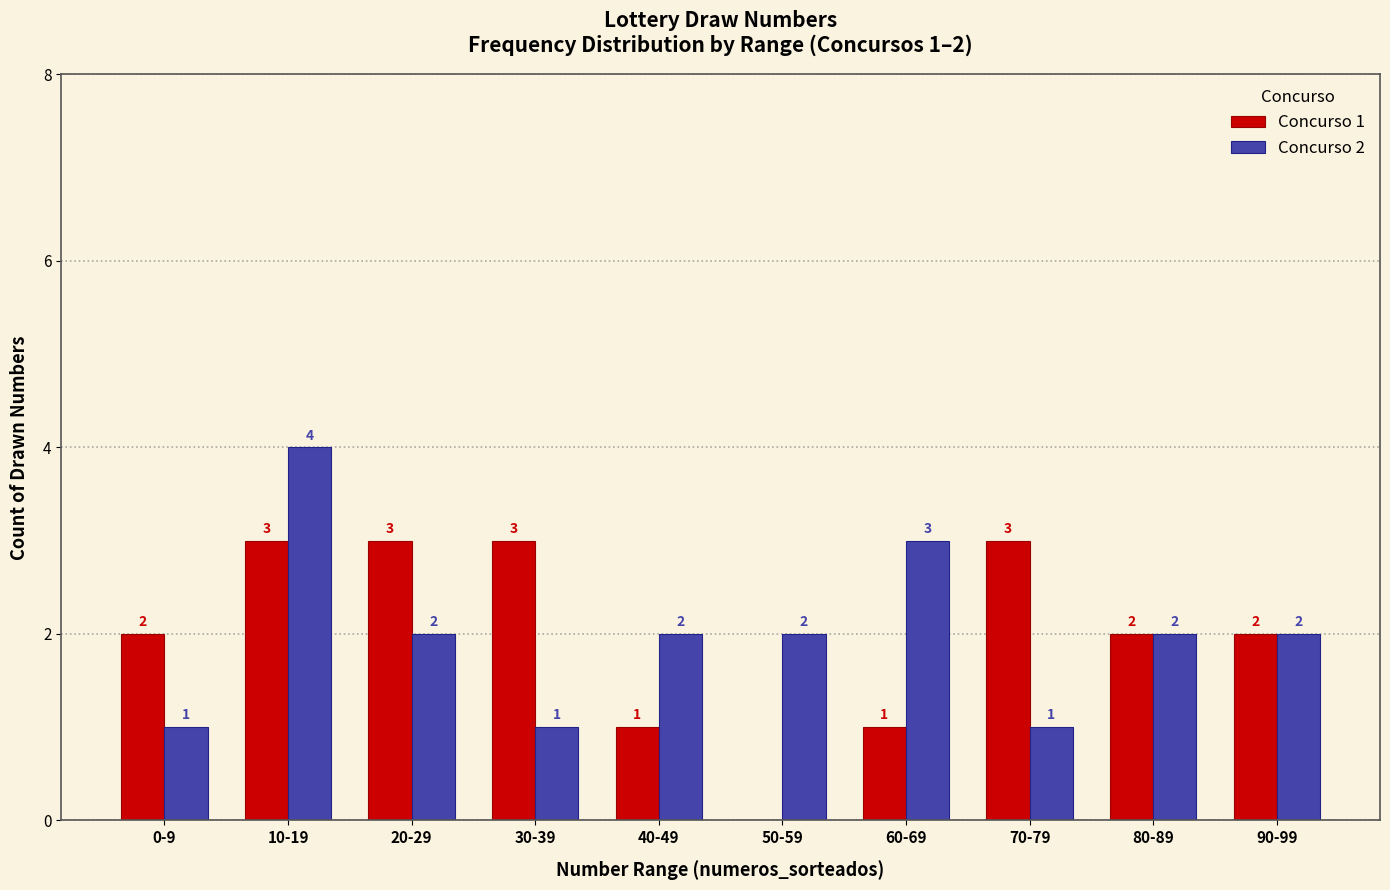

What value does the Concurso 2 series have at 10-19?

4